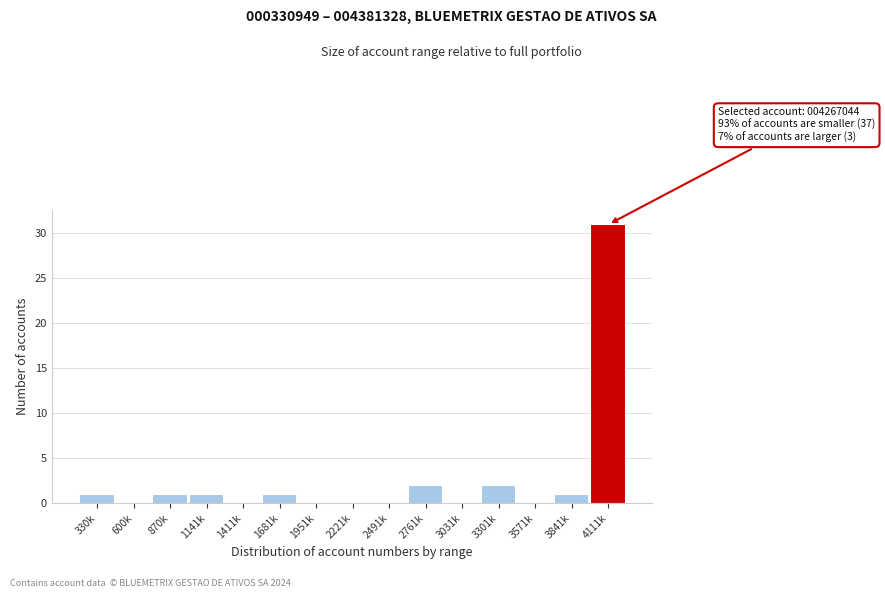

Reading left to right, extract all data points from this chart.

330k=1	600k=0	870k=1	1141k=1	1411k=0	1681k=1	1951k=0	2221k=0	2491k=0	2761k=2	3031k=0	3301k=2	3571k=0	3841k=1	4111k=31